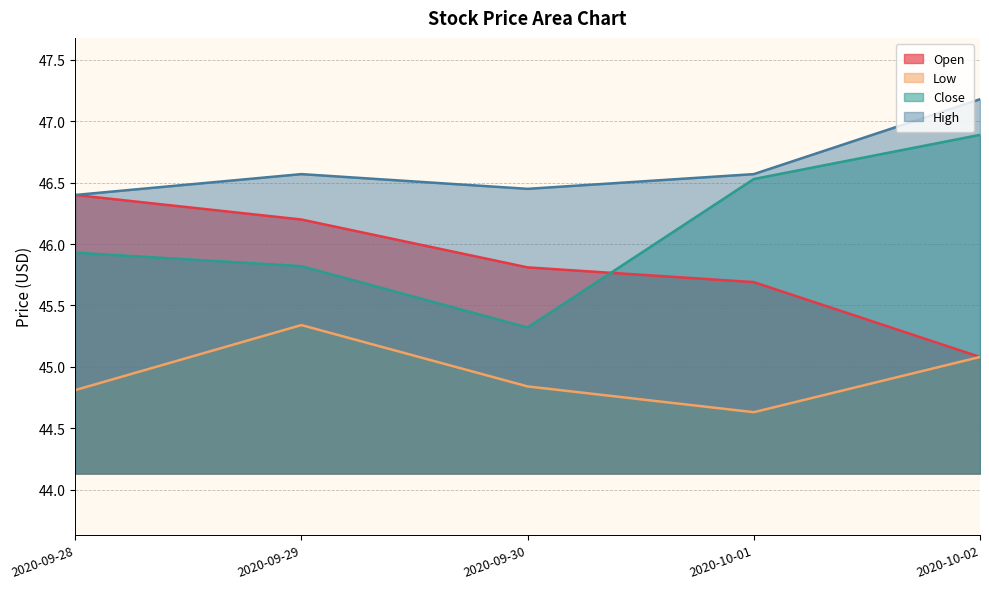

Rank the series by their average value, from lowest to highest.

Low, Open, Close, High